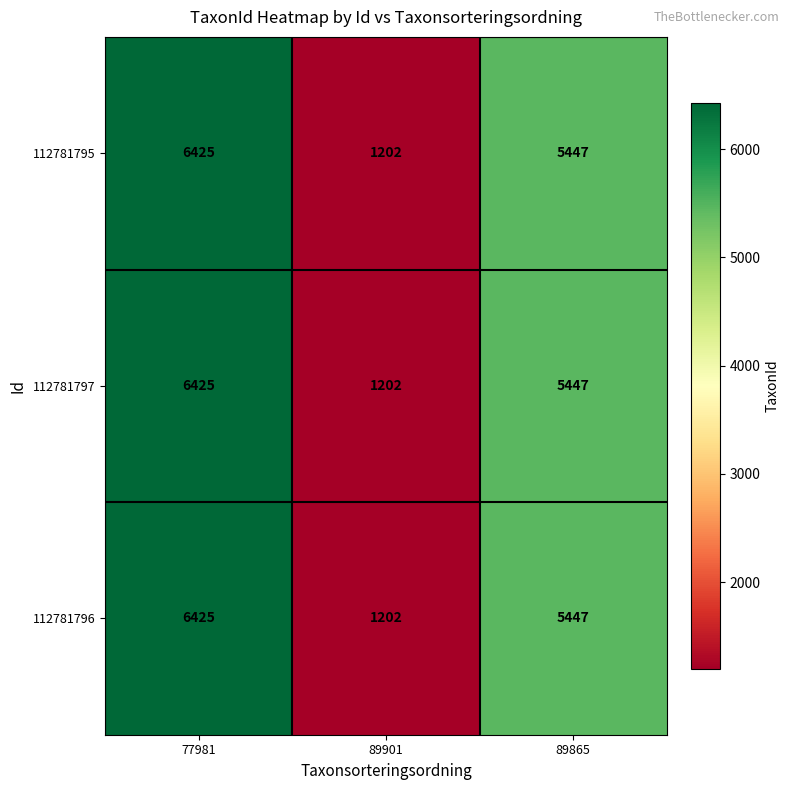

At which category does the chart reach its minimum across all series?

89901